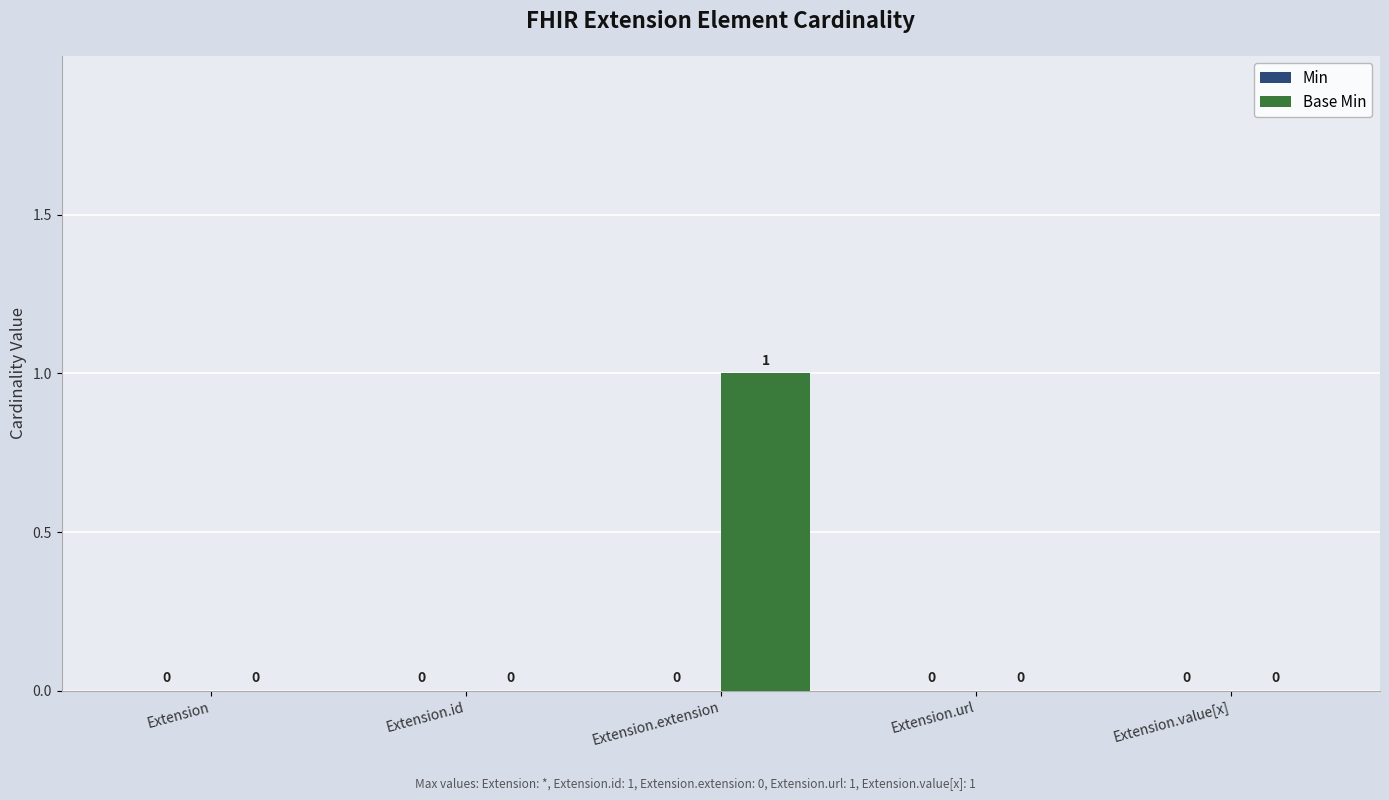

What is the change in value from Extension to Extension.extension?

+1